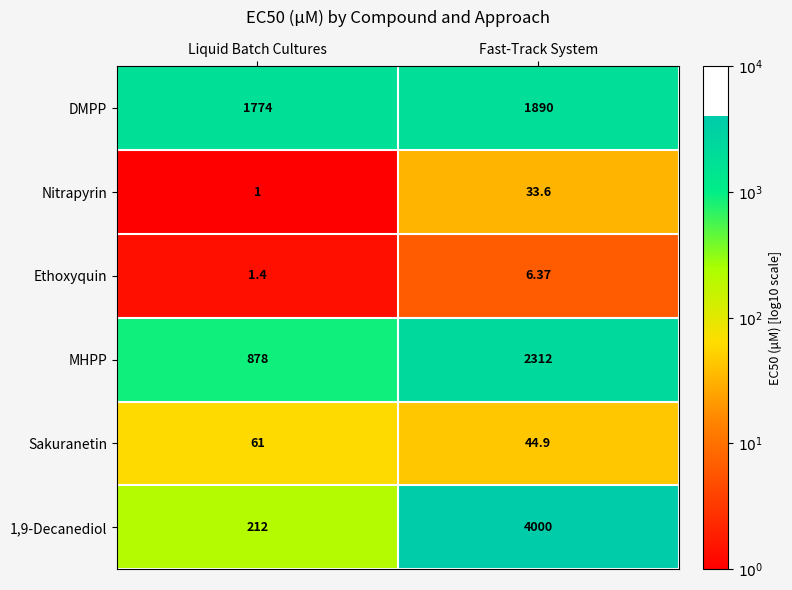

Which category has the lowest value across all series?

Liquid Batch Cultures